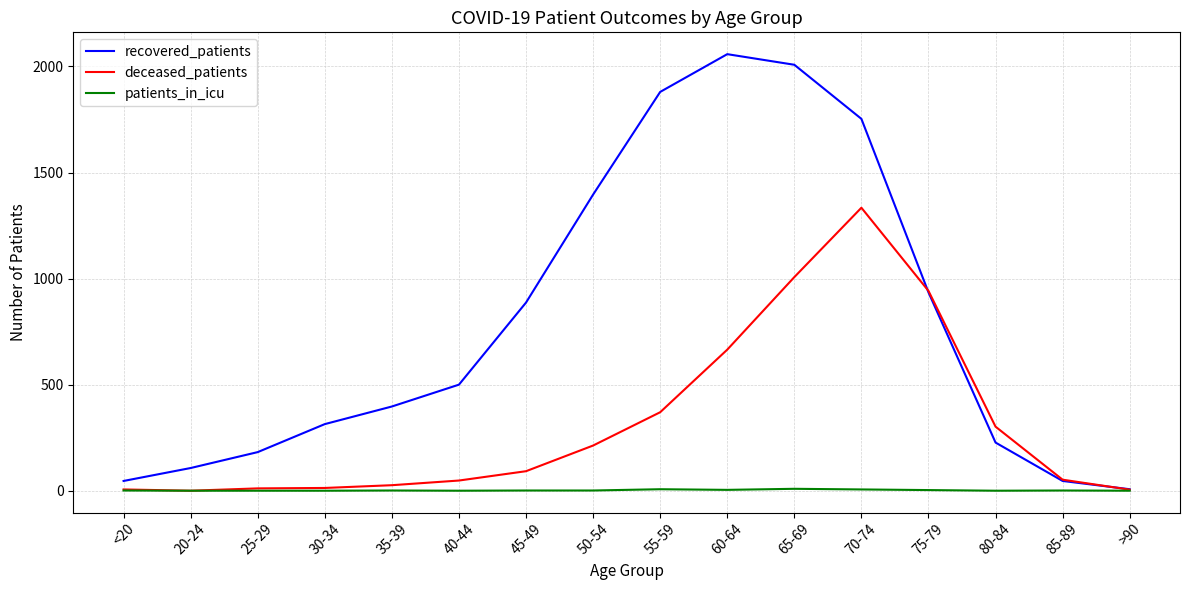

What is the sum of the patients_in_icu values at 60-64 and 20-24?

4